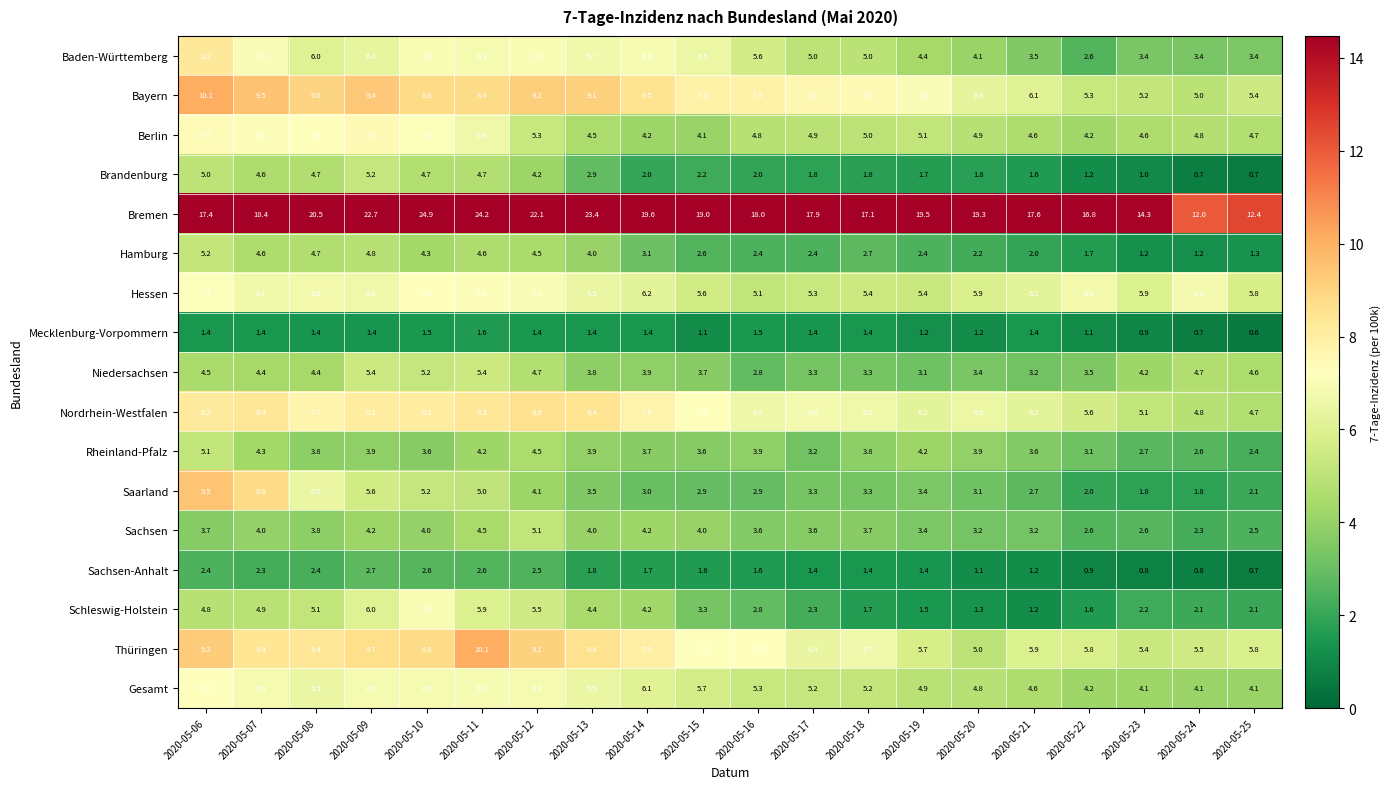

The value of Niedersachsen at 2020-05-23 is 4.2. True or false?

True